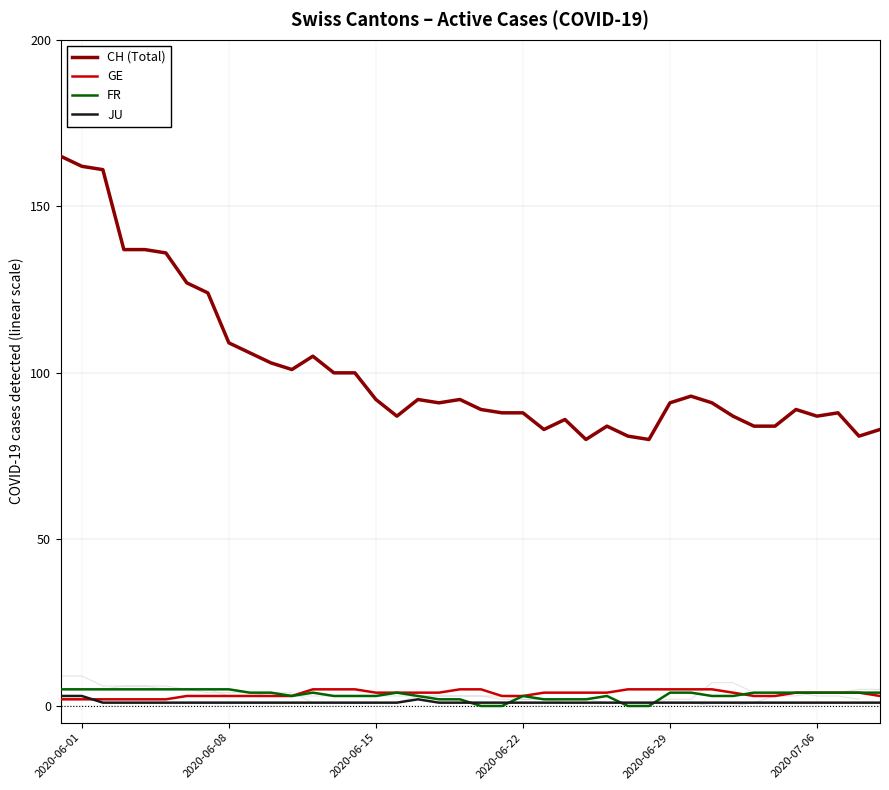

Which series has the largest range (max minus min)?

CH (Total)